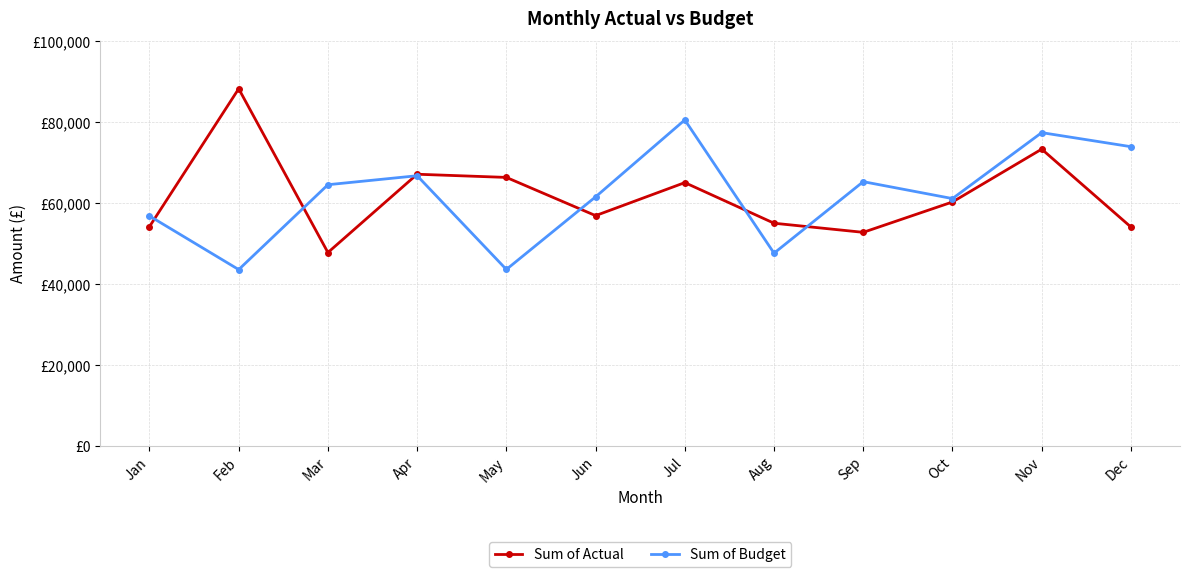

What is the value of the Sum of Actual point at the 12th from the left?

54098